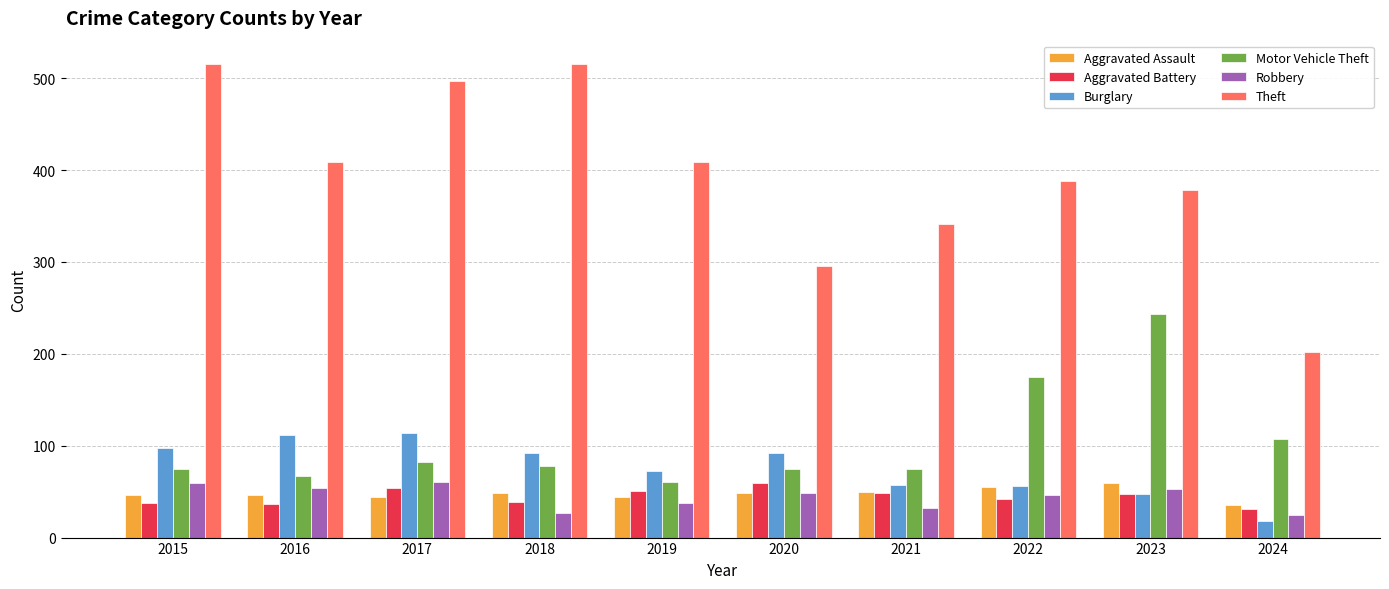

What is the difference between the Aggravated Battery values at 2023 and 2024?

16